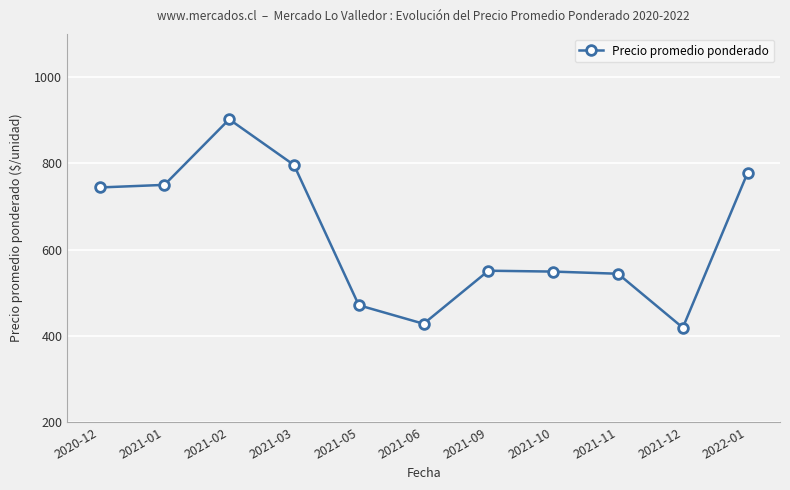

How many values are below 551?

5